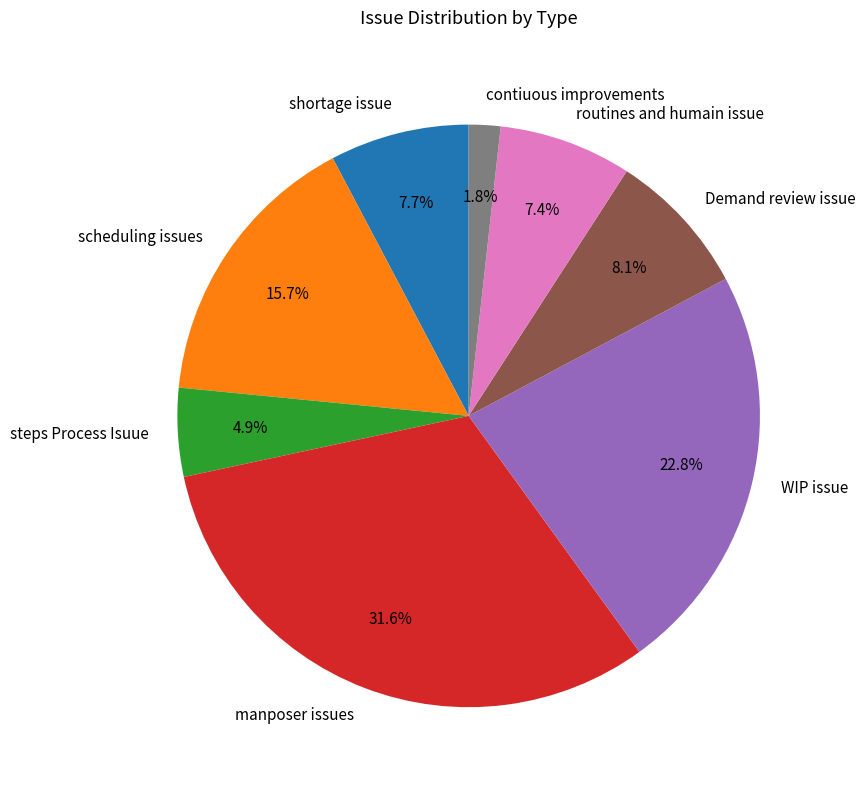

To the nearest percent, what percentage of the pie is WIP issue?

23%